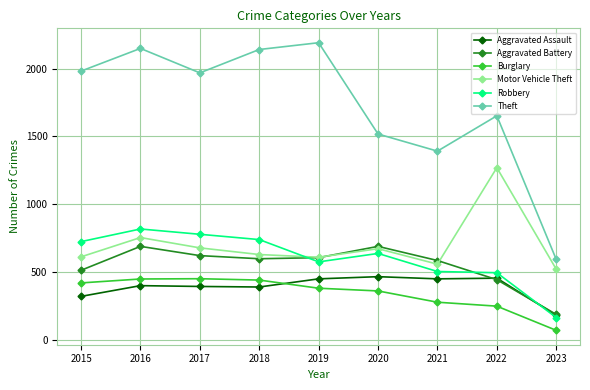

True or false: Motor Vehicle Theft and Burglary intersect in this chart.

False